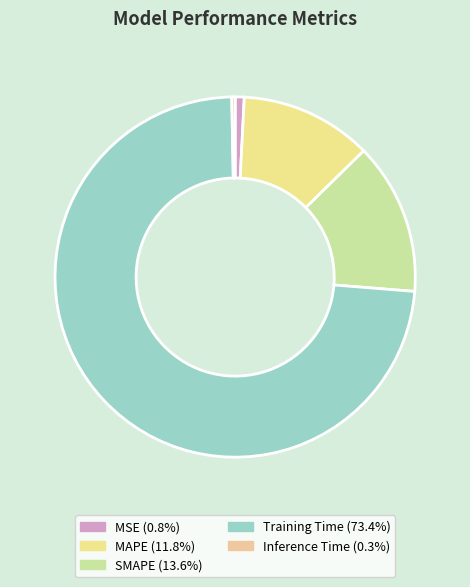

Between SMAPE and MAPE, which is larger?

SMAPE